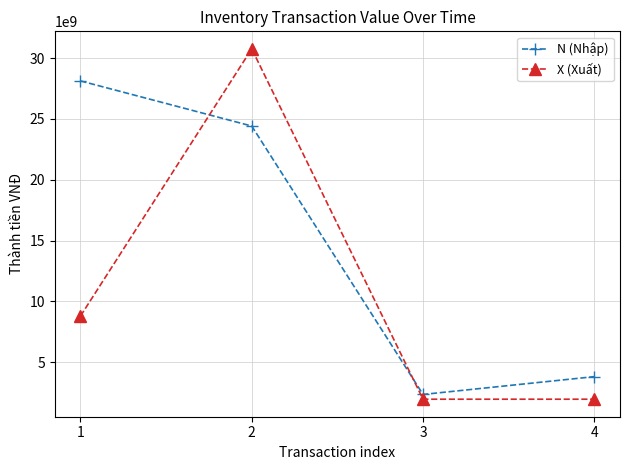

What is the greatest value displayed?

30759750000